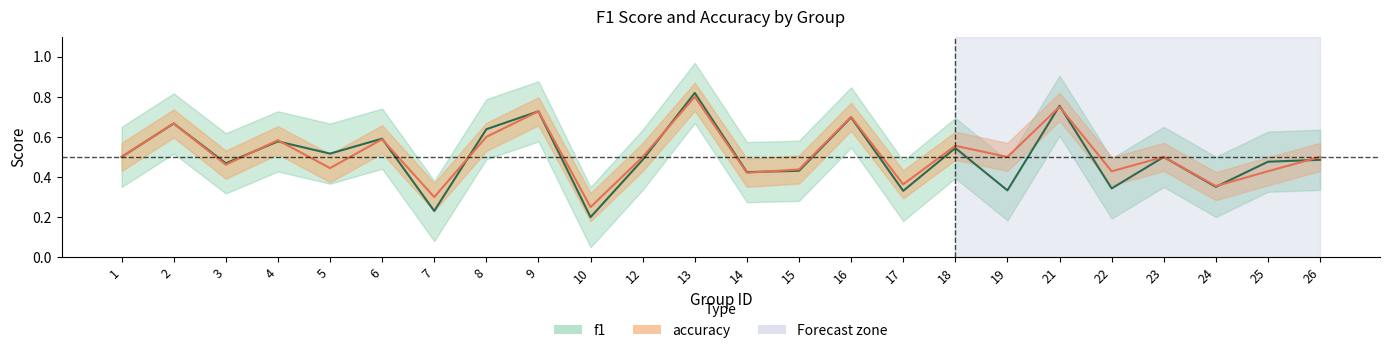

After their last crossing, which series has the higher values: accuracy or f1?

accuracy